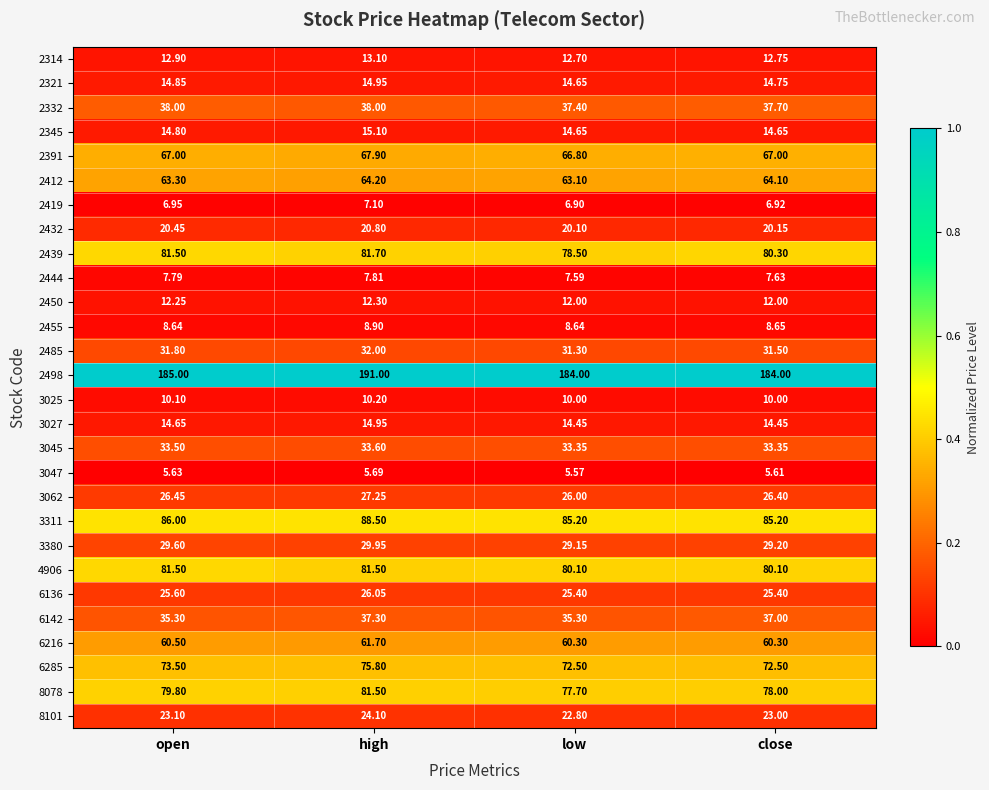

Is the value of 3045 at close greater than the value of 2412 at open?

No